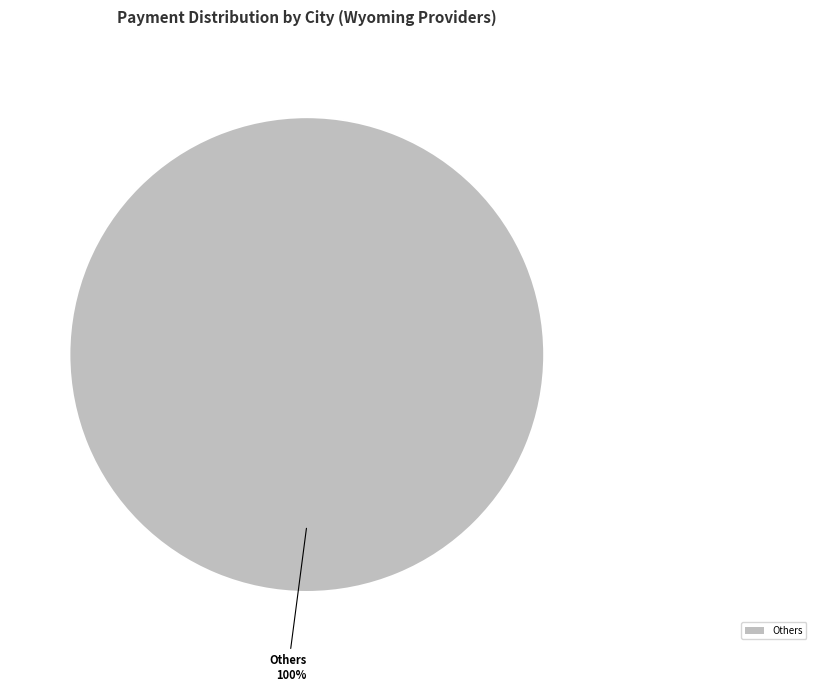

True or false: Others accounts for 100% of the total.

True